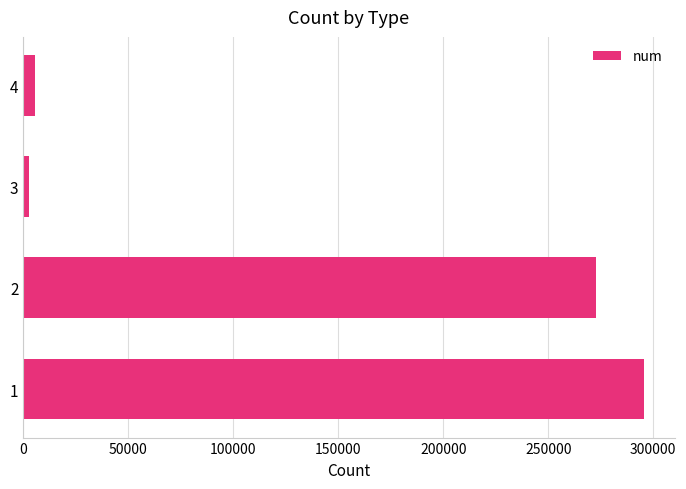

List the labels in order of value, smallest first.

3, 4, 2, 1